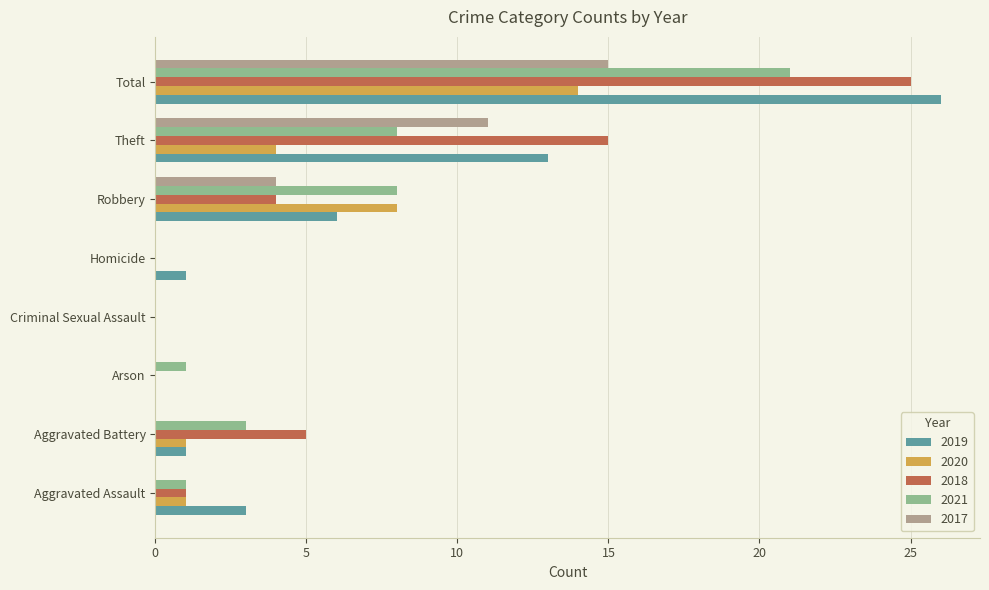

The value of 2019 at Robbery is 6. True or false?

True